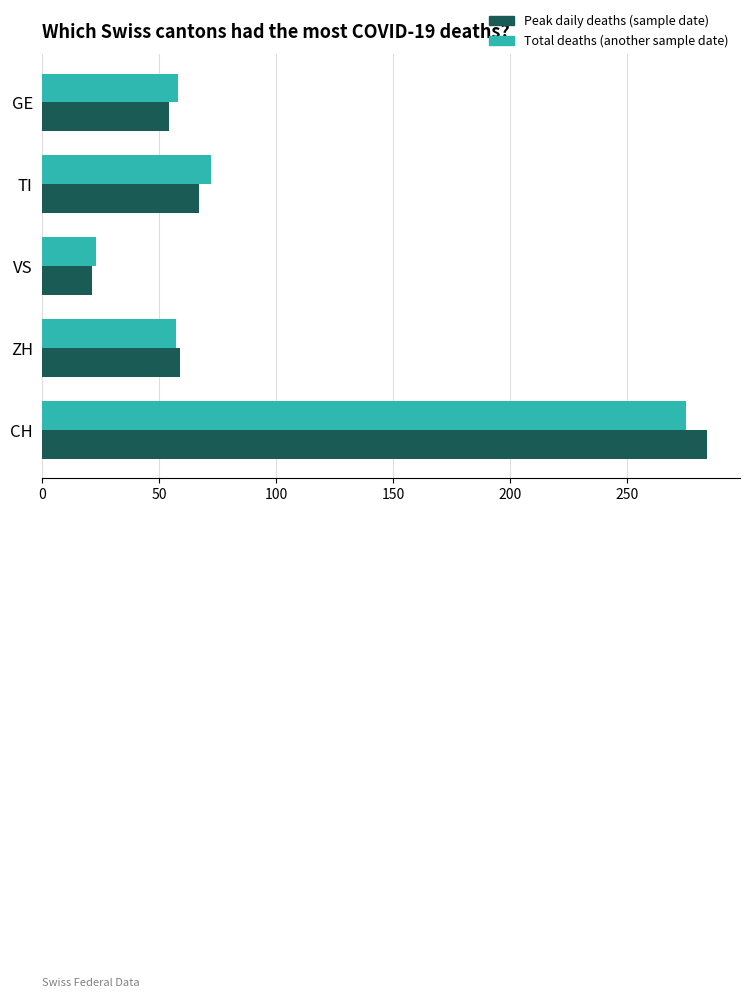

What is the difference between the second highest and second lowest values in the Total deaths (another sample date) series?

15